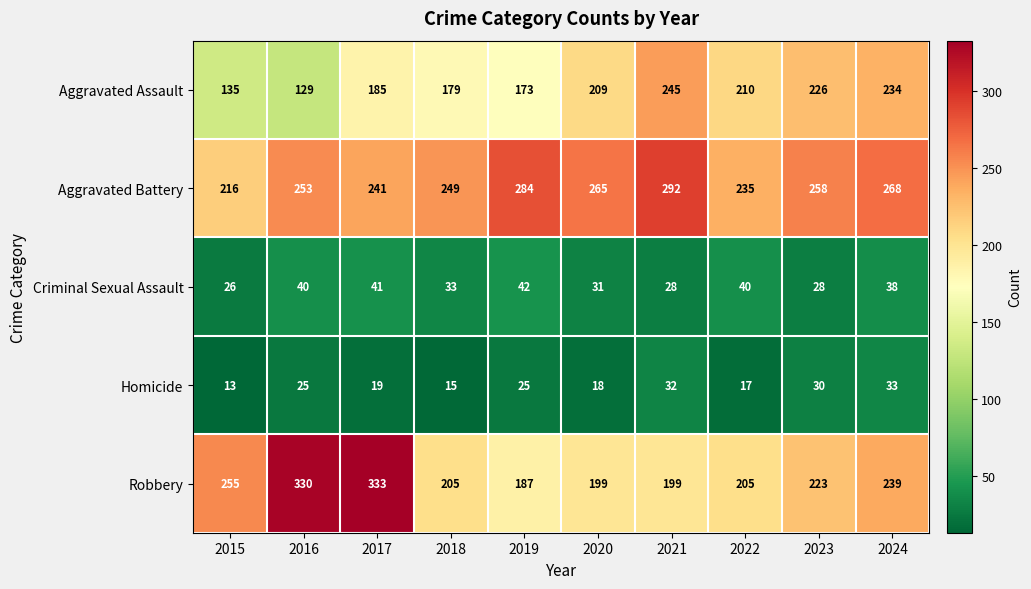

How many series are shown in this chart?

5